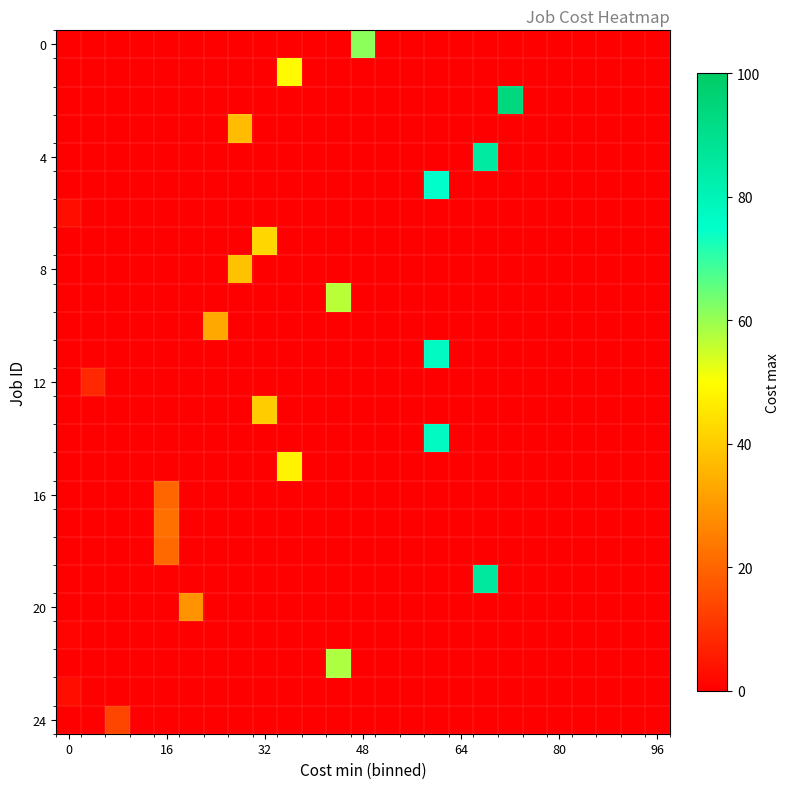

Count the number of data series in this chart.

25